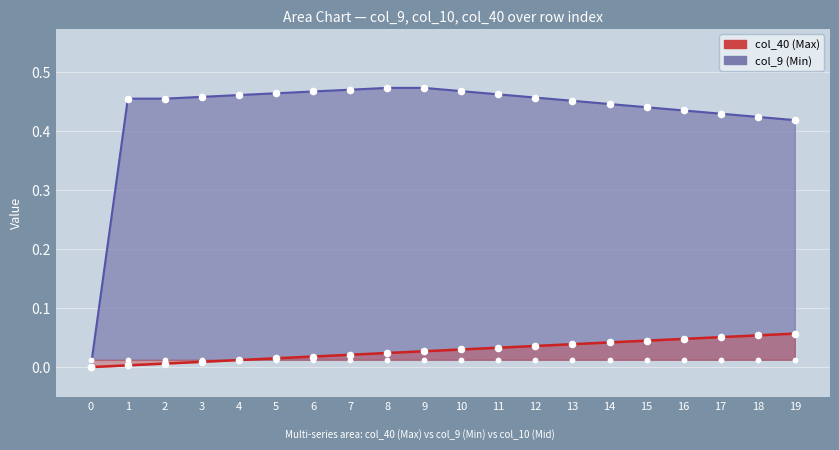

What is the total value across all series at 6?

0.5